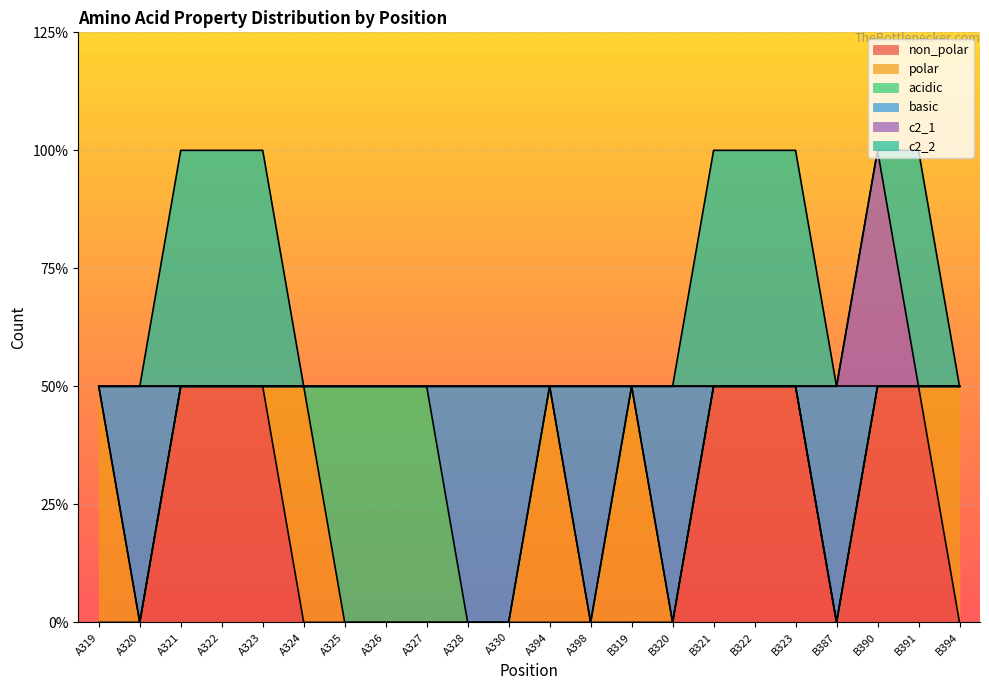

What are all the series names shown in the legend?

non_polar, polar, acidic, basic, c2_1, c2_2